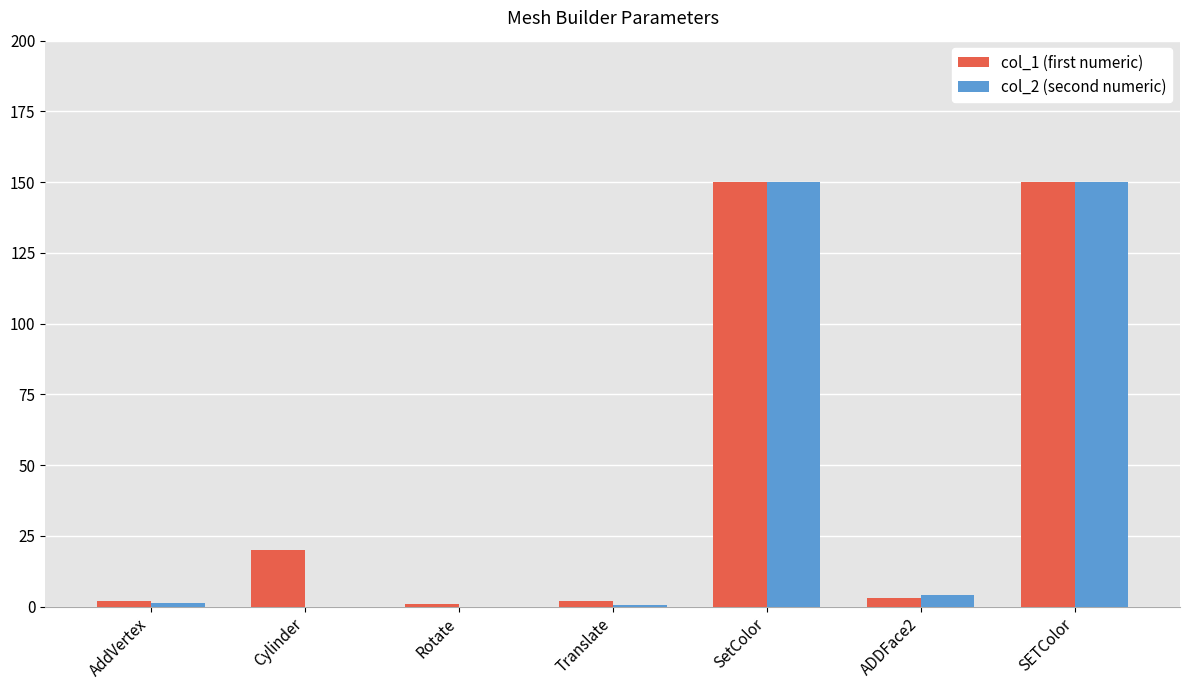

The col_1 (first numeric) series shows 2.0 at Translate. True or false?

True